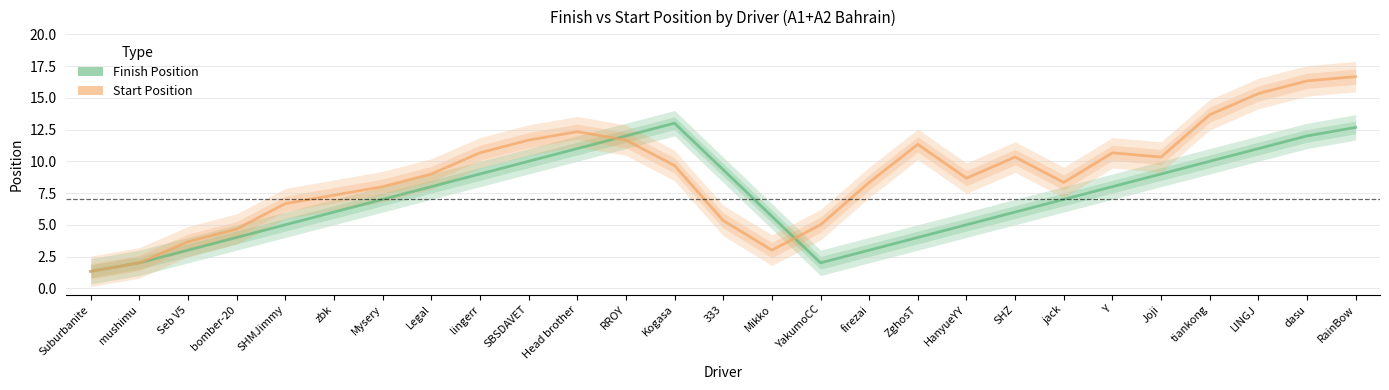

Reading left to right, extract all data points from this chart.

Finish Position: Suburbanite=1.3	mushimu=2.0	Seb V5=3.0	bomber-20=4.0	SHMJimmy=5.0	zbk=6.0	Mysery=7.0	Legal=8.0	lingerr=9.0	SBSDAVET=10.0	Head brother=11.0	RROY=12.0	Kogasa=13.0	333=9.3	Mikko=5.7	YakumoCC=2.0	firezai=3.0	ZghosT=4.0	HanyueYY=5.0	SHZ=6.0	jack=7.0	Y=8.0	Joji=9.0	tiankong=10.0	LINGJ=11.0	dasu=12.0	RainBow=12.7
Start Position: Suburbanite=1.3	mushimu=2.0	Seb V5=3.7	bomber-20=4.7	SHMJimmy=6.7	zbk=7.3	Mysery=8.0	Legal=9.0	lingerr=10.7	SBSDAVET=11.7	Head brother=12.3	RROY=11.7	Kogasa=9.7	333=5.3	Mikko=3.0	YakumoCC=5.0	firezai=8.3	ZghosT=11.3	HanyueYY=8.7	SHZ=10.3	jack=8.3	Y=10.7	Joji=10.3	tiankong=13.7	LINGJ=15.3	dasu=16.3	RainBow=16.7